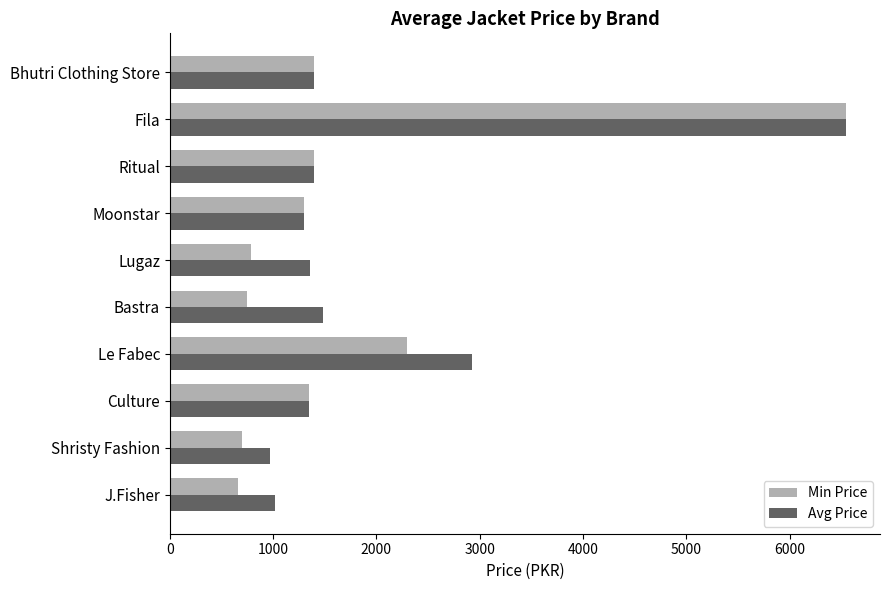

Is the value of Min Price at Ritual greater than the value of Avg Price at Shristy Fashion?

Yes